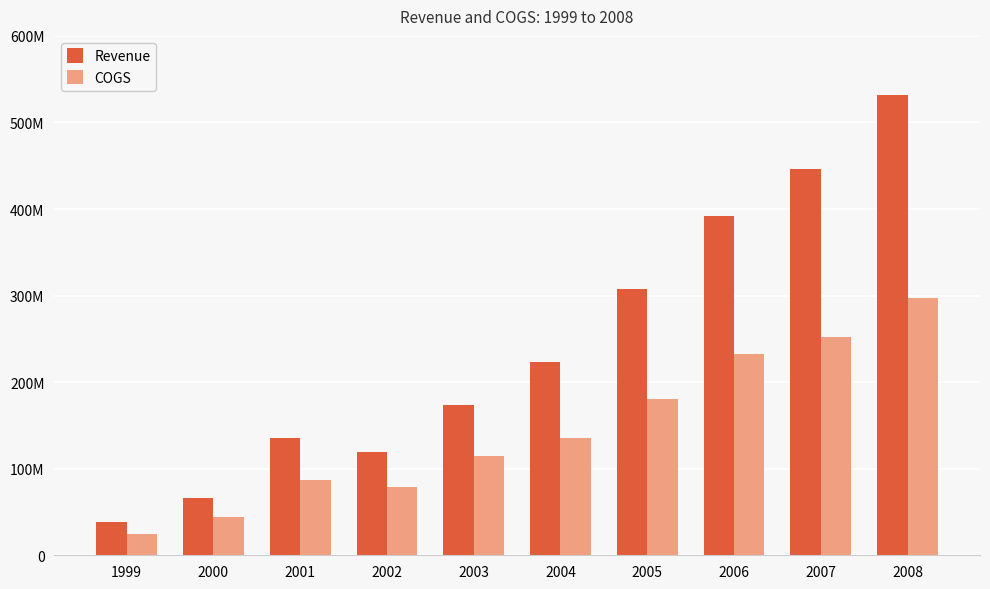

List the series in order of their overall mean, highest first.

Revenue, COGS